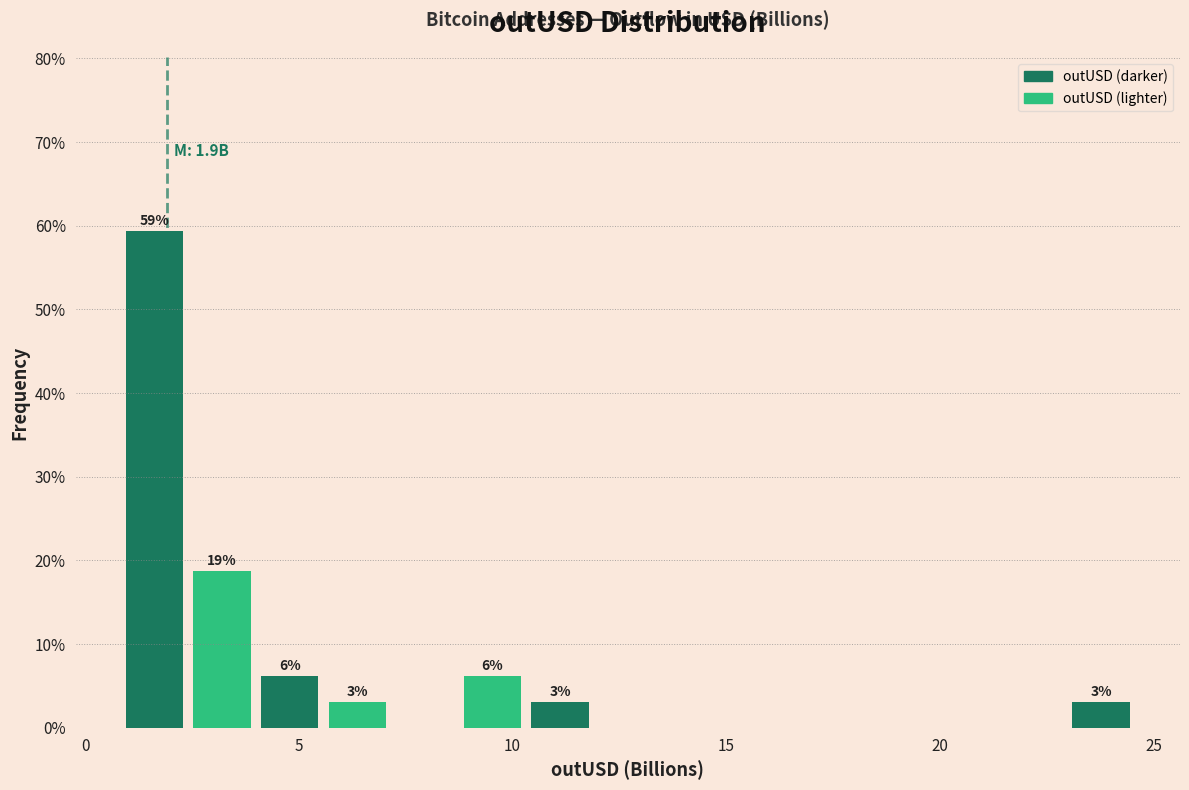

Around what value on the x-axis is the tallest bar? Give the approximate position of its centre, as read against the axis.

1.5